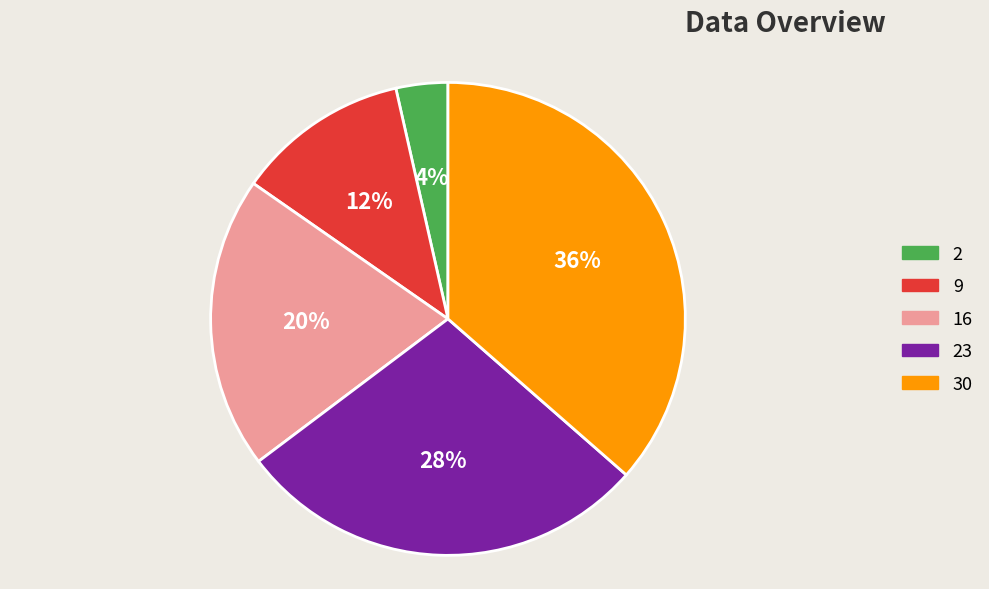

Is it true that 23 is 28% of the pie?

True